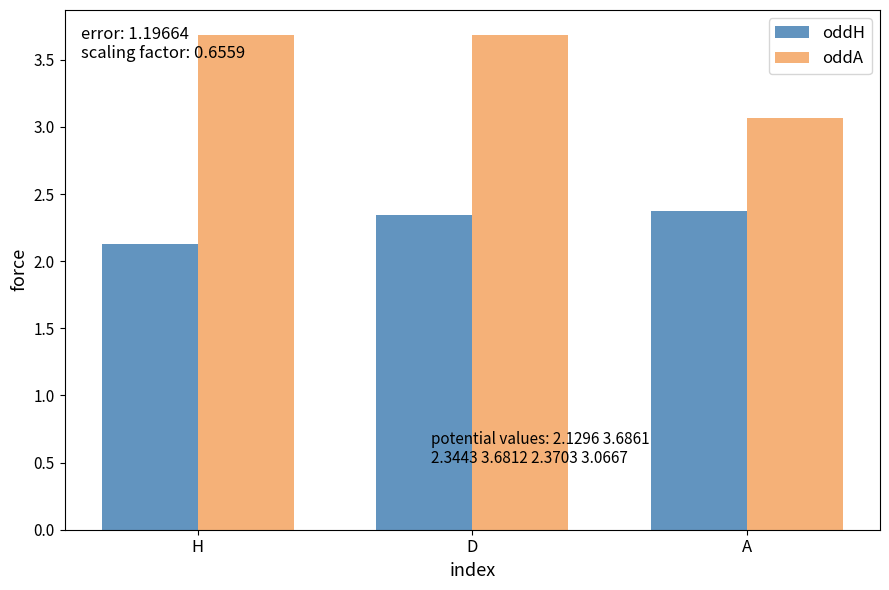

Rank the series by their maximum value, from lowest to highest.

oddH, oddA